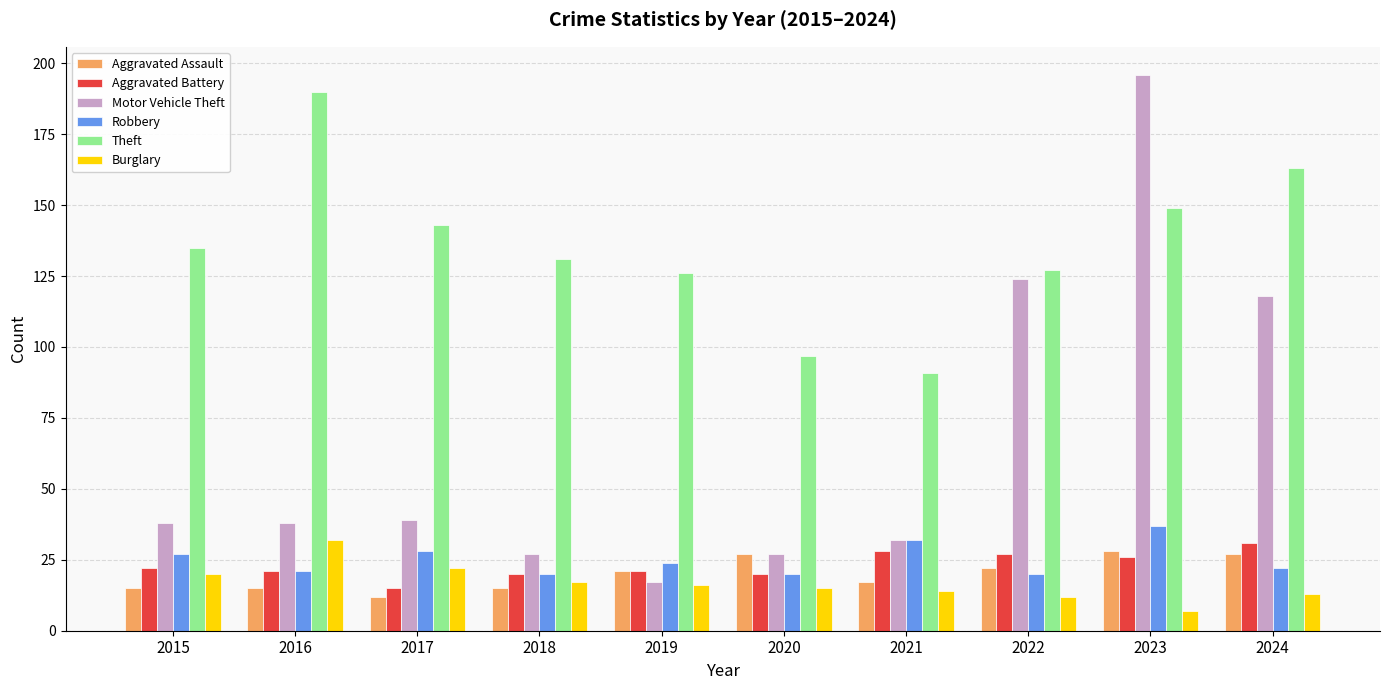

Reading left to right, extract all data points from this chart.

Aggravated Assault: 2015=15	2016=15	2017=12	2018=15	2019=21	2020=27	2021=17	2022=22	2023=28	2024=27
Aggravated Battery: 2015=22	2016=21	2017=15	2018=20	2019=21	2020=20	2021=28	2022=27	2023=26	2024=31
Motor Vehicle Theft: 2015=38	2016=38	2017=39	2018=27	2019=17	2020=27	2021=32	2022=124	2023=196	2024=118
Robbery: 2015=27	2016=21	2017=28	2018=20	2019=24	2020=20	2021=32	2022=20	2023=37	2024=22
Theft: 2015=135	2016=190	2017=143	2018=131	2019=126	2020=97	2021=91	2022=127	2023=149	2024=163
Burglary: 2015=20	2016=32	2017=22	2018=17	2019=16	2020=15	2021=14	2022=12	2023=7	2024=13